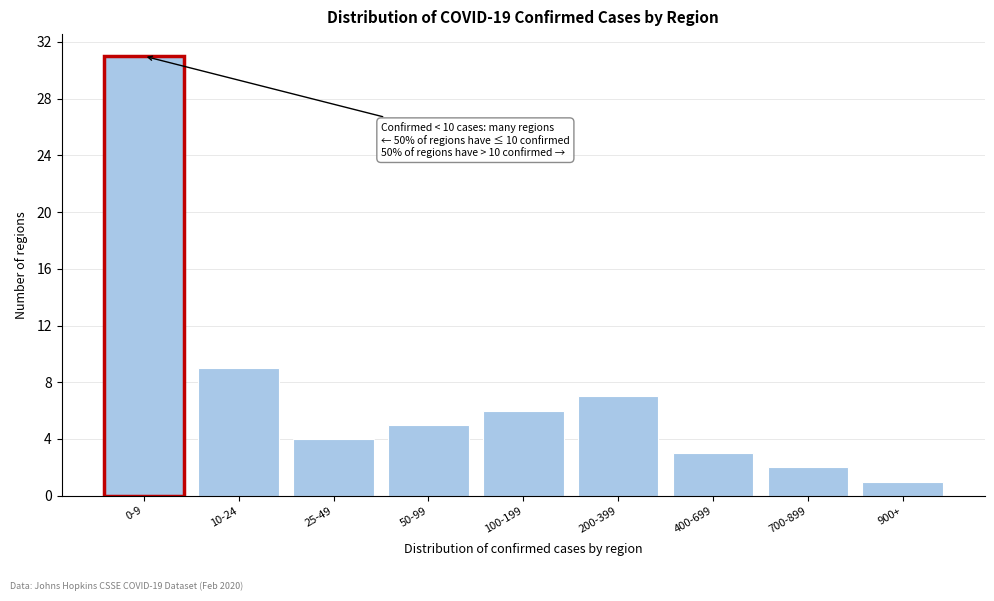

Reading left to right, transcribe all the data shown in this chart.

31	9	4	5	6	7	3	2	1